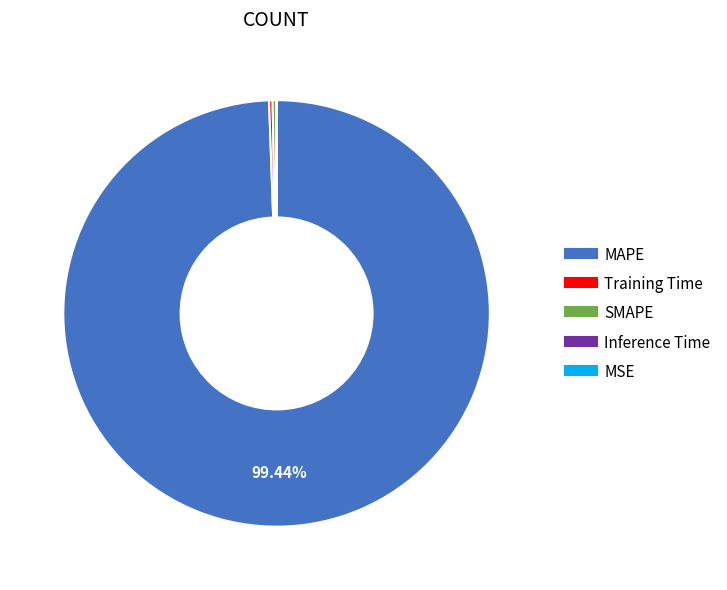

Which category has the biggest portion of the pie?

MAPE